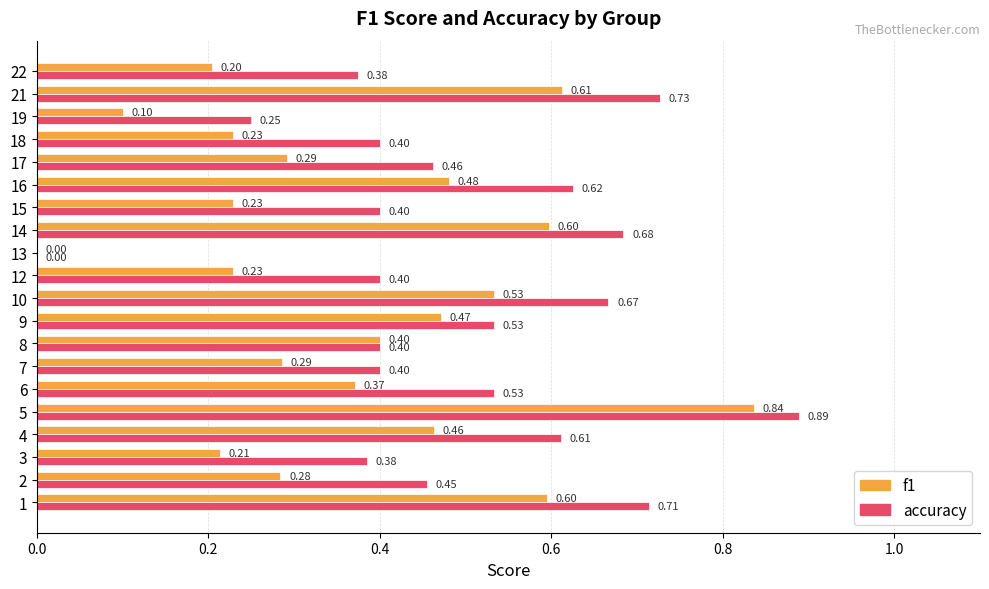

Which series changed the most between 9 and 13?

accuracy